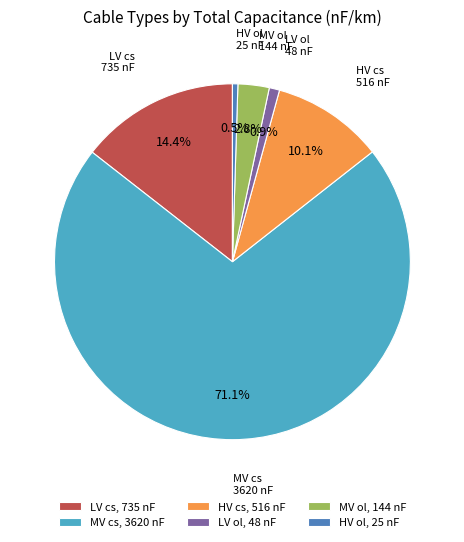

Which category has the biggest portion of the pie?

MV cs, 3620 nF